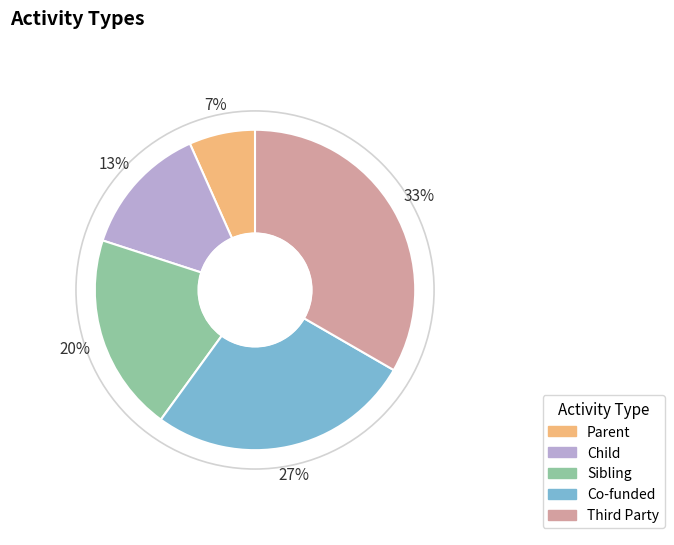

Is it true that Sibling is 25% of the pie?

False